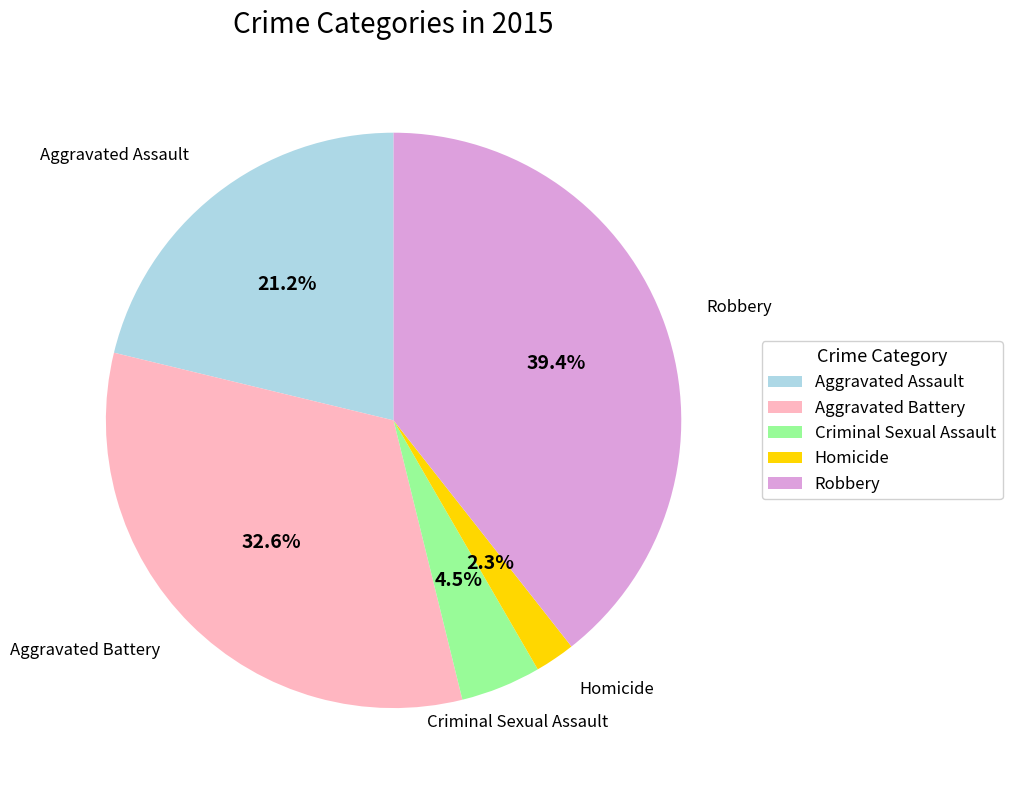

What percentage is NOT represented by Aggravated Battery?

67.4%